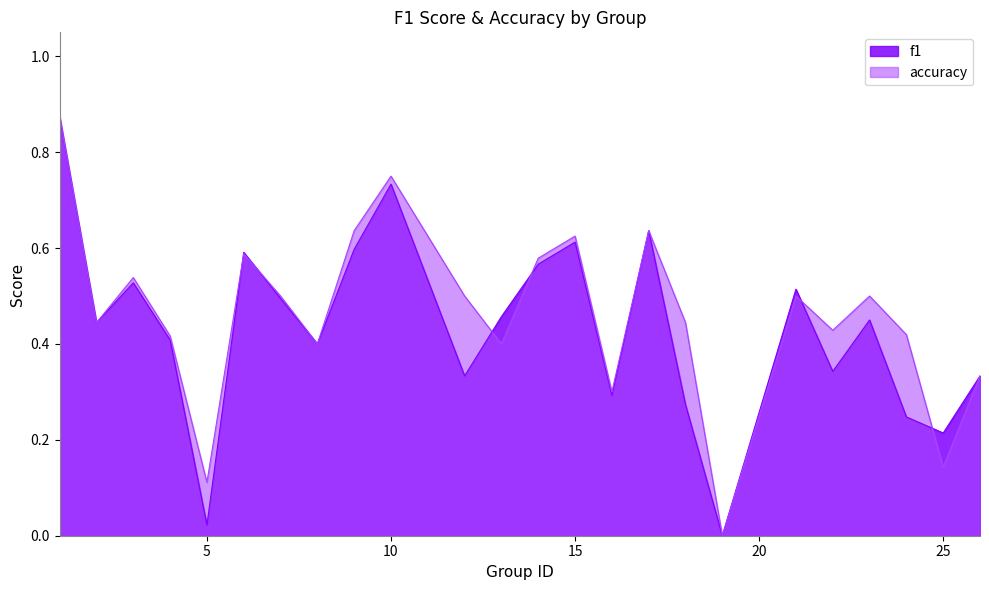

Does the chart have visible grid lines?

No